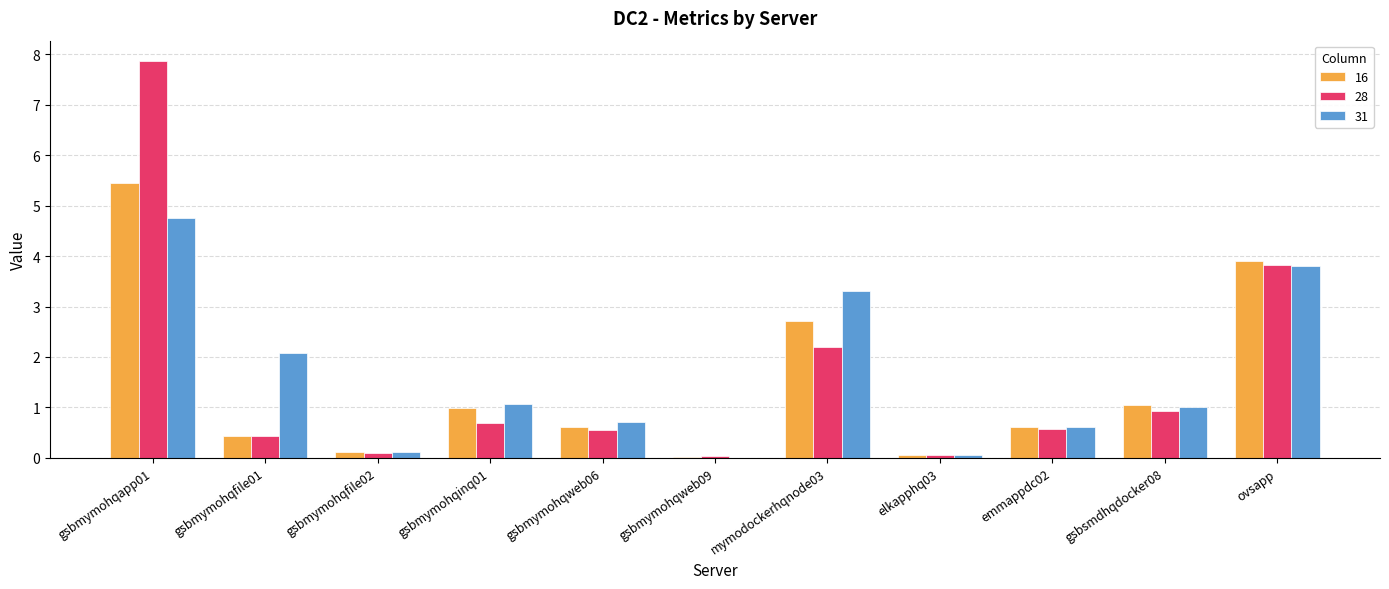

Is the value of 28 at gsbmymohqweb09 greater than the value of 31 at gsbsmdhqdocker08?

No